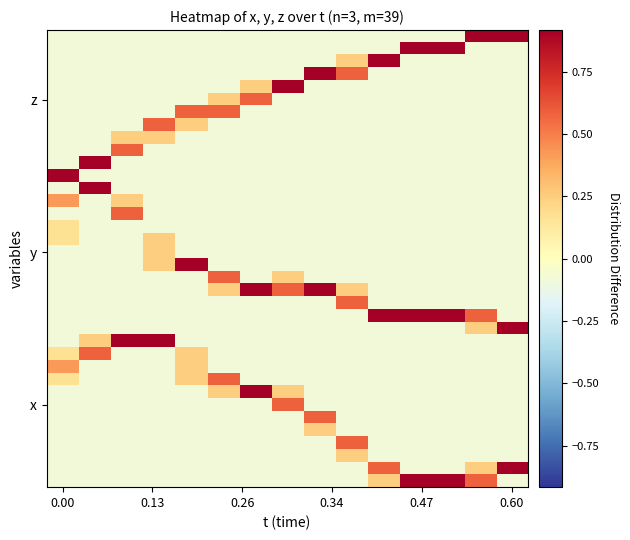

What is the minimum value shown in the chart?

-0.1